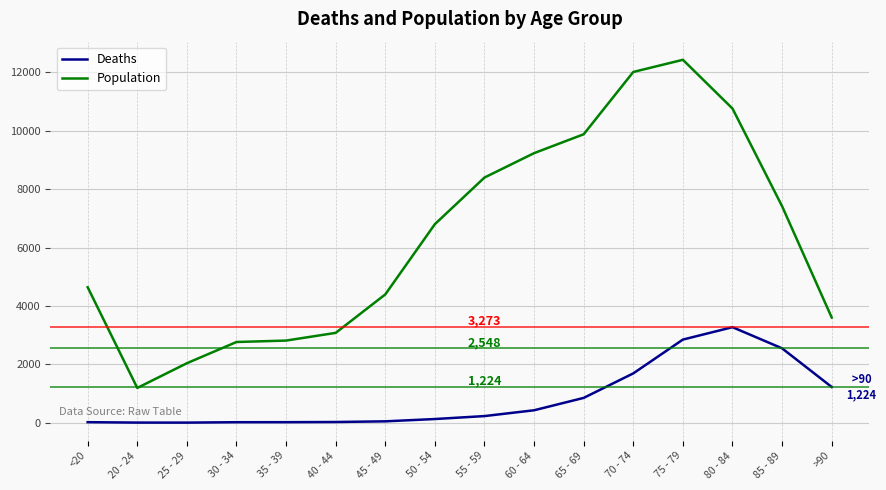

What is the spread (max minus min) of values at 45 - 49?

4349